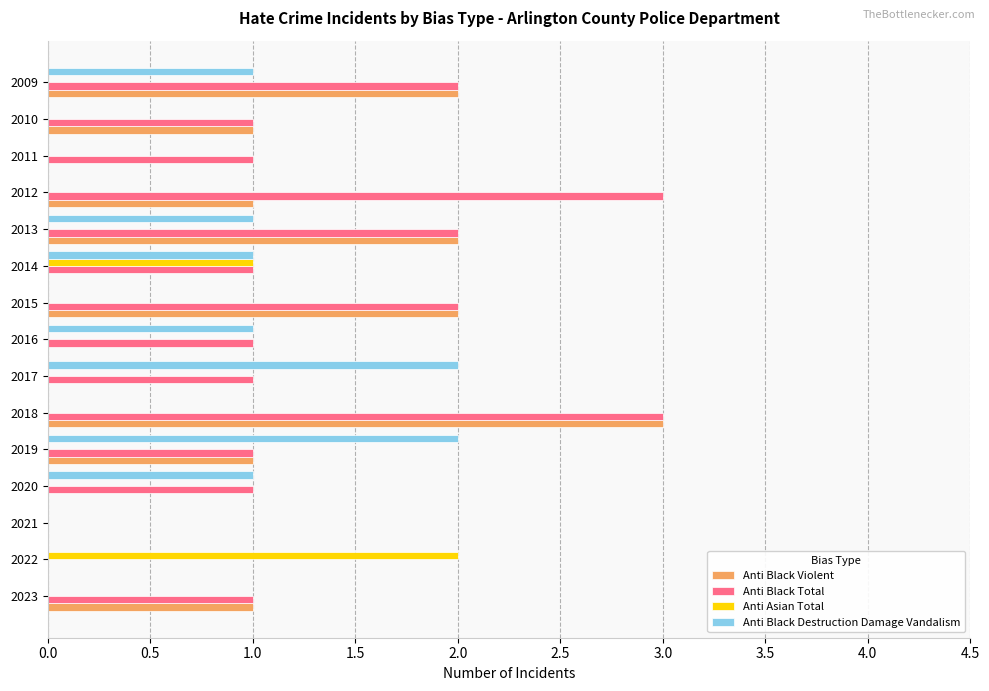

Which series changed the most between 2019 and 2011?

Anti Black Destruction Damage Vandalism